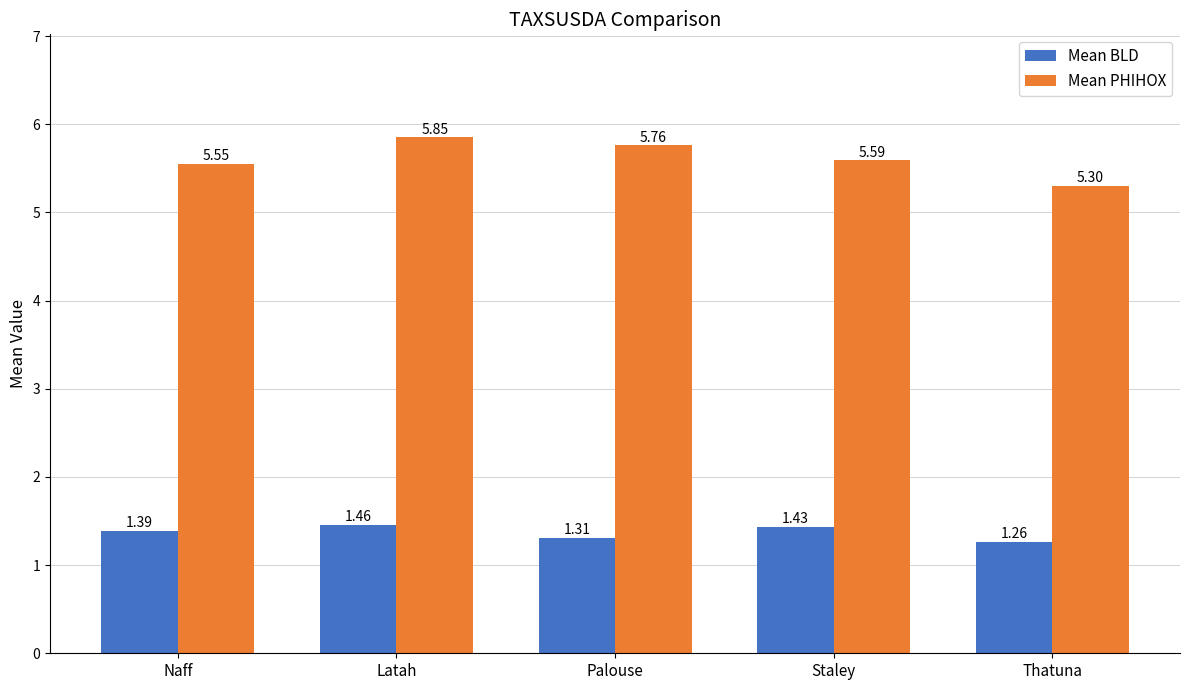

What is the difference between the highest and lowest values at Staley?

4.2